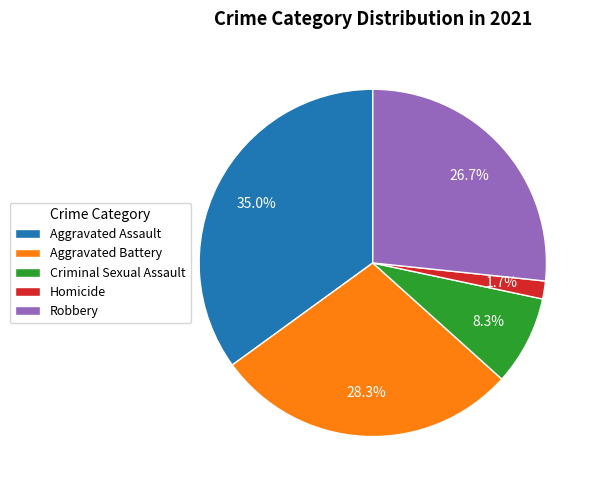

How many segments does this pie chart have?

5